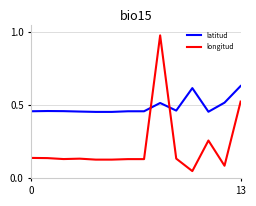

Which series has the largest range (max minus min)?

longitud